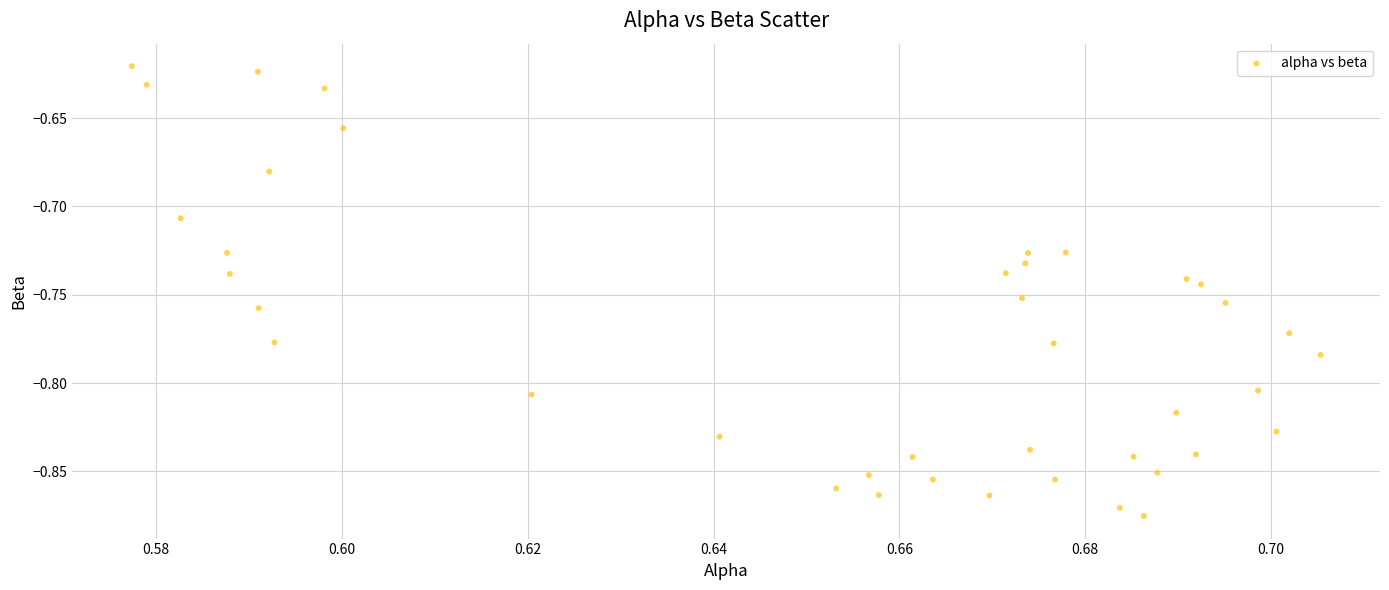

What is the range of Y values (max minus min)?

0.3